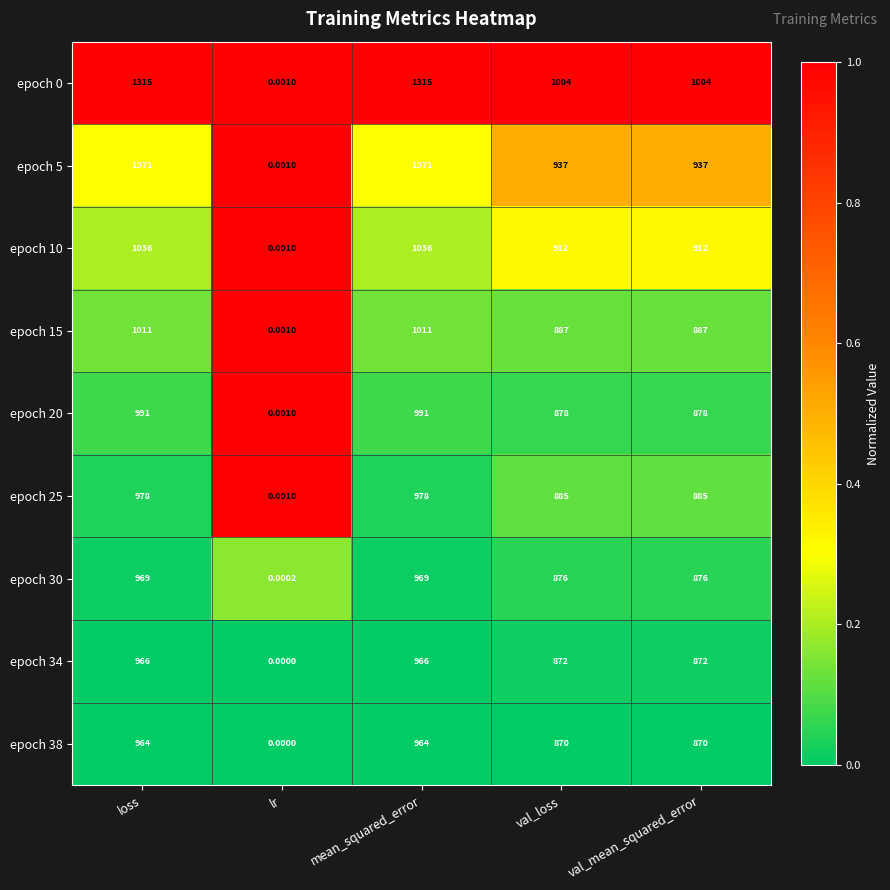

Where does the epoch 0 series first go above 1004?

loss